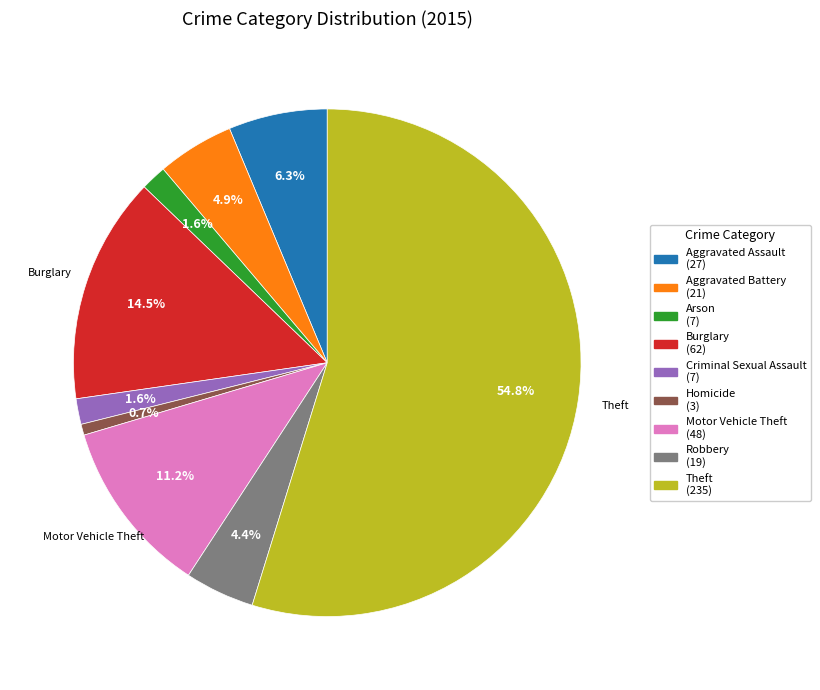

How many segments does this pie chart have?

9